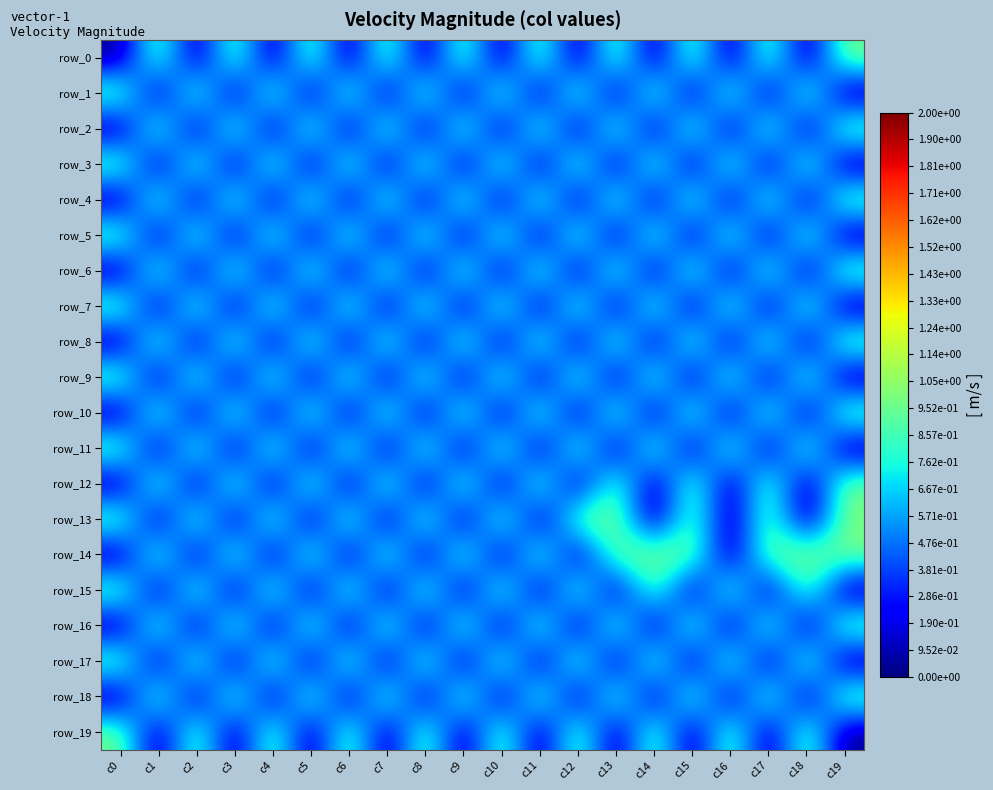

True or false: row_4 has a value of 0 at c18.

False